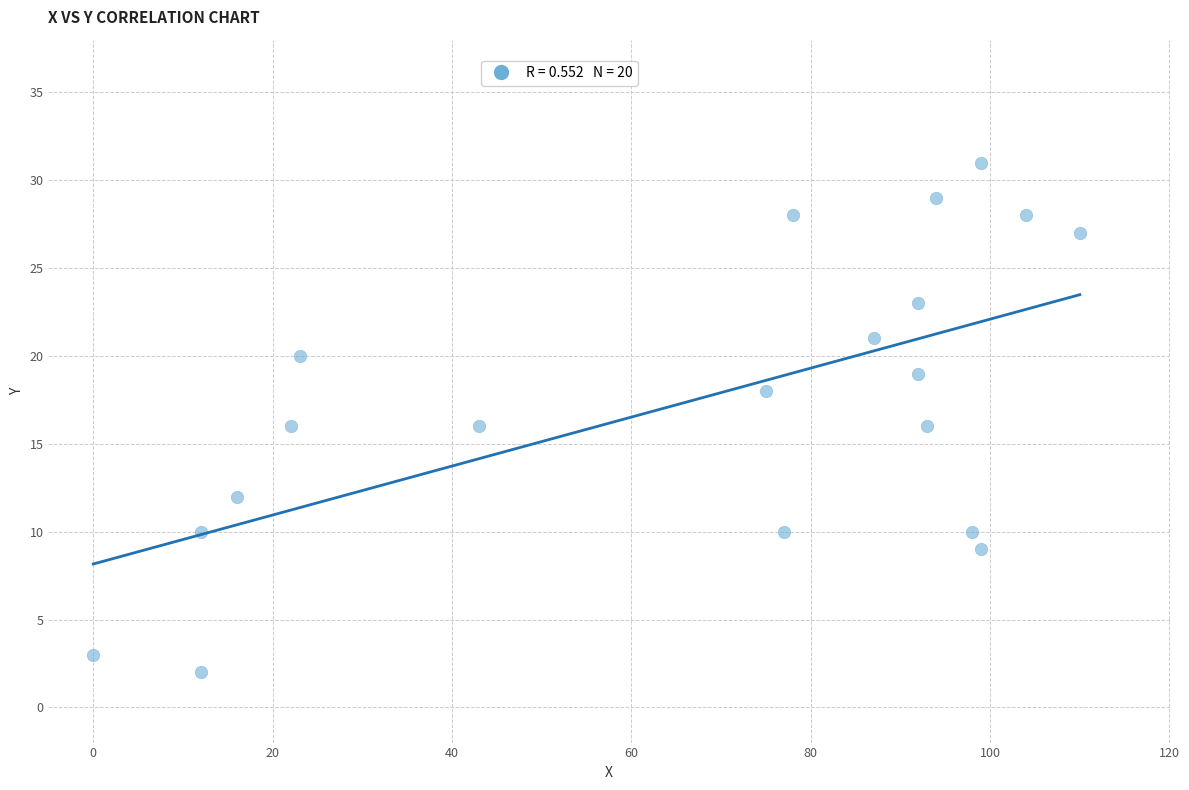

What is the range of Y values (max minus min)?

29